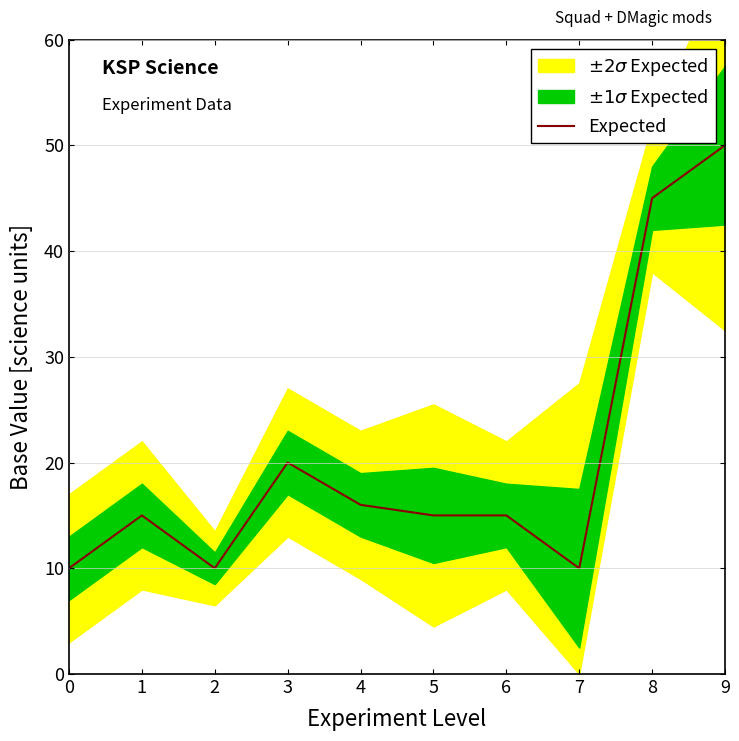

How many categories are shown in the chart?

10